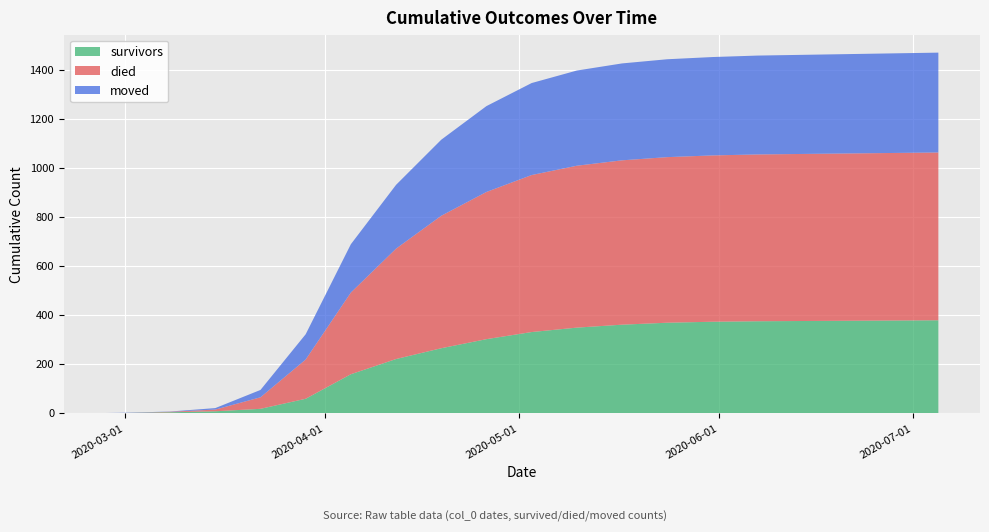

Reading left to right, extract all data points from this chart.

survivors: 2020-02-27=0	2020-03-01=0	2020-03-08=3	2020-03-15=7	2020-03-22=17	2020-03-29=58	2020-04-05=158	2020-04-12=220	2020-04-19=264	2020-04-26=301	2020-05-03=330	2020-05-10=348	2020-05-17=360	2020-05-24=368	2020-05-31=372	2020-06-07=374	2020-06-14=375	2020-06-21=376	2020-06-28=377	2020-07-05=378
died: 2020-02-27=0	2020-03-01=0	2020-03-08=2	2020-03-15=7	2020-03-22=47	2020-03-29=160	2020-04-05=333	2020-04-12=450	2020-04-19=540	2020-04-26=600	2020-05-03=640	2020-05-10=660	2020-05-17=670	2020-05-24=675	2020-05-31=678	2020-06-07=680	2020-06-14=681	2020-06-21=682	2020-06-28=683	2020-07-05=684
moved: 2020-02-27=0	2020-03-01=1	2020-03-08=1	2020-03-15=6	2020-03-22=30	2020-03-29=103	2020-04-05=197	2020-04-12=260	2020-04-19=310	2020-04-26=350	2020-05-03=375	2020-05-10=388	2020-05-17=395	2020-05-24=399	2020-05-31=401	2020-06-07=403	2020-06-14=404	2020-06-21=405	2020-06-28=406	2020-07-05=407